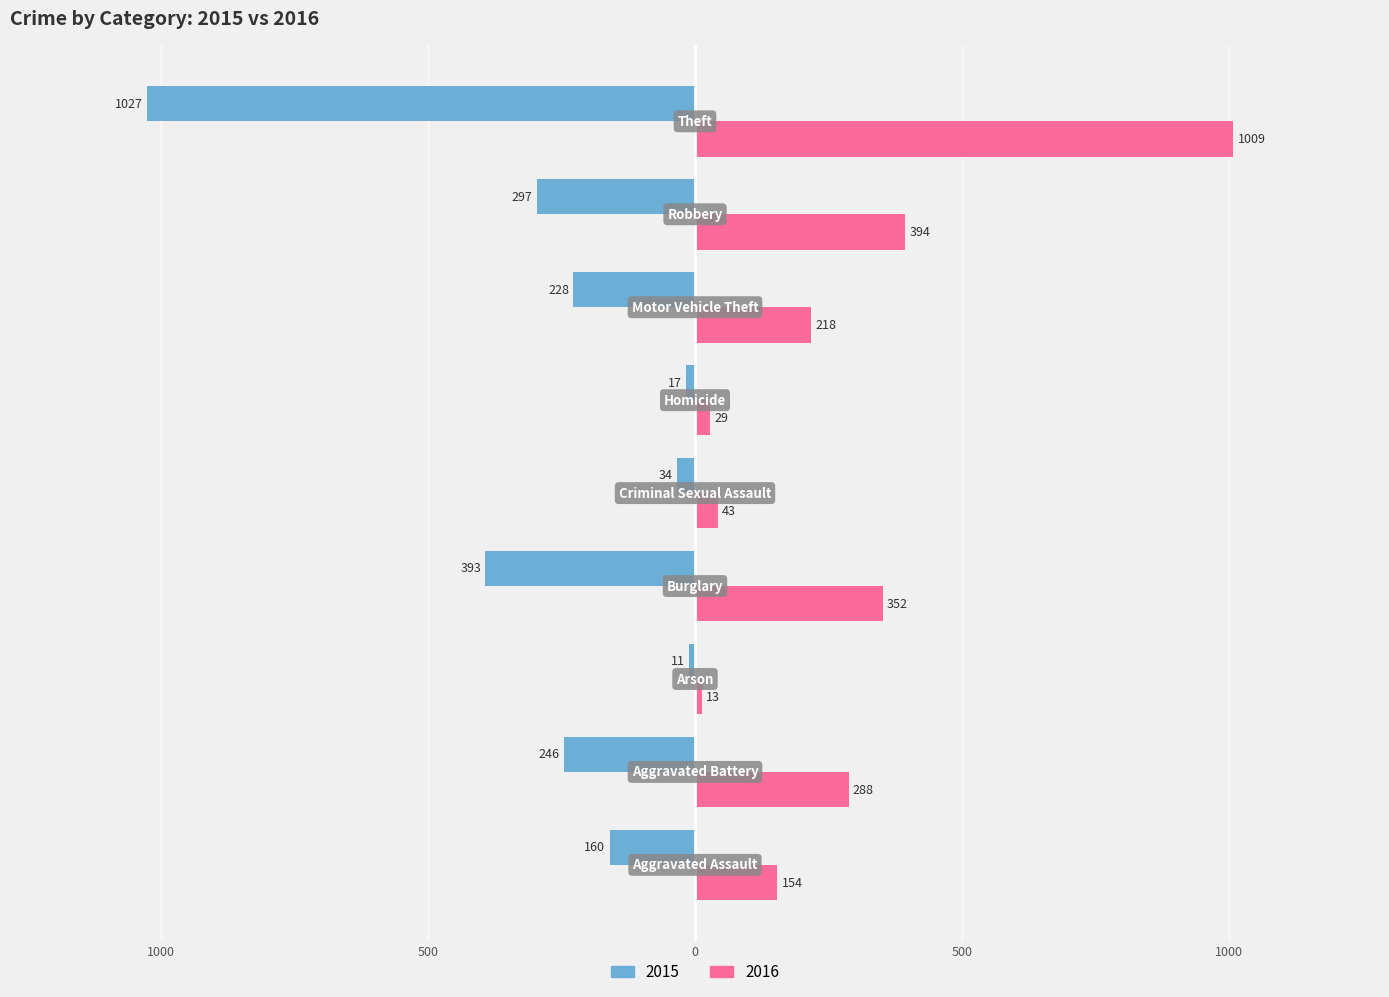

Rank the series by their average value, from highest to lowest.

2016, 2015